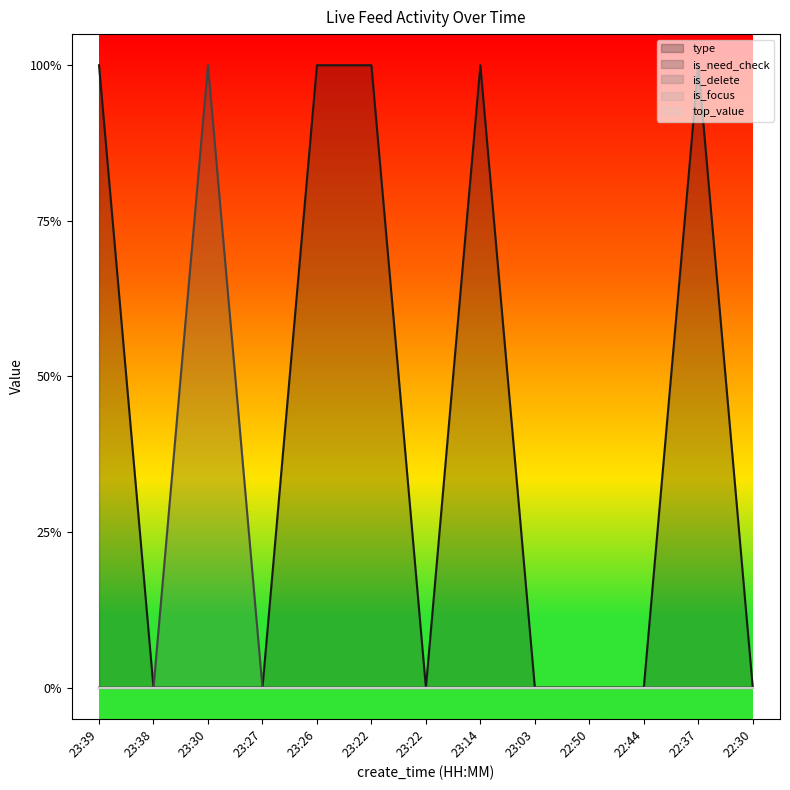

What is the spread (max minus min) of values at 23:22?

1